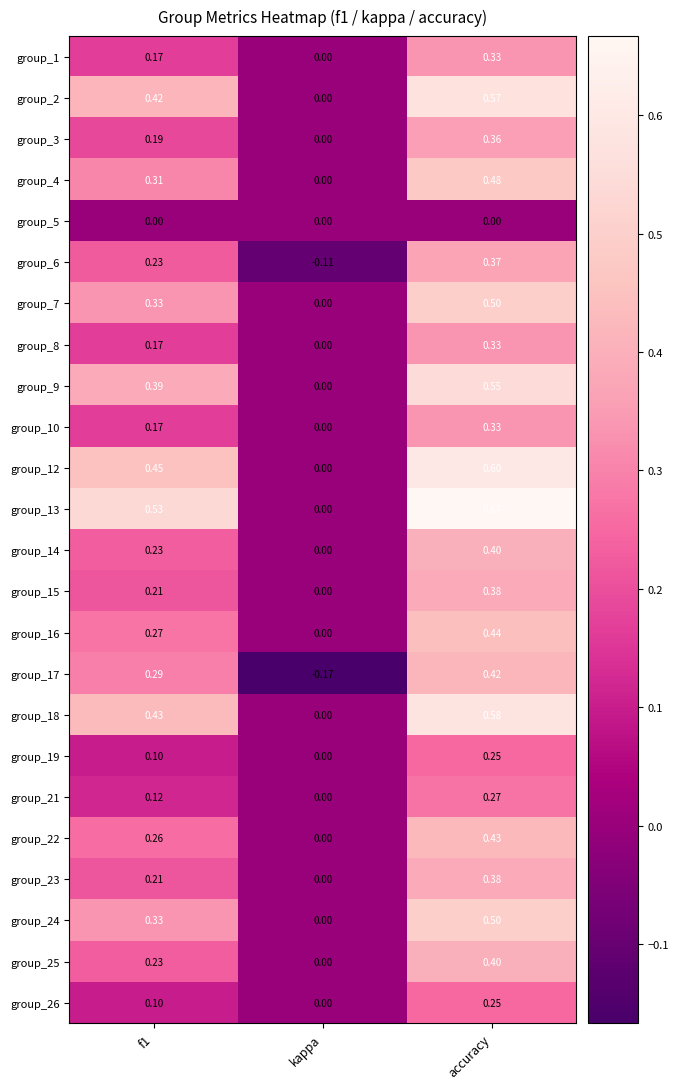

Which category has the lowest value in the group_26 series?

kappa